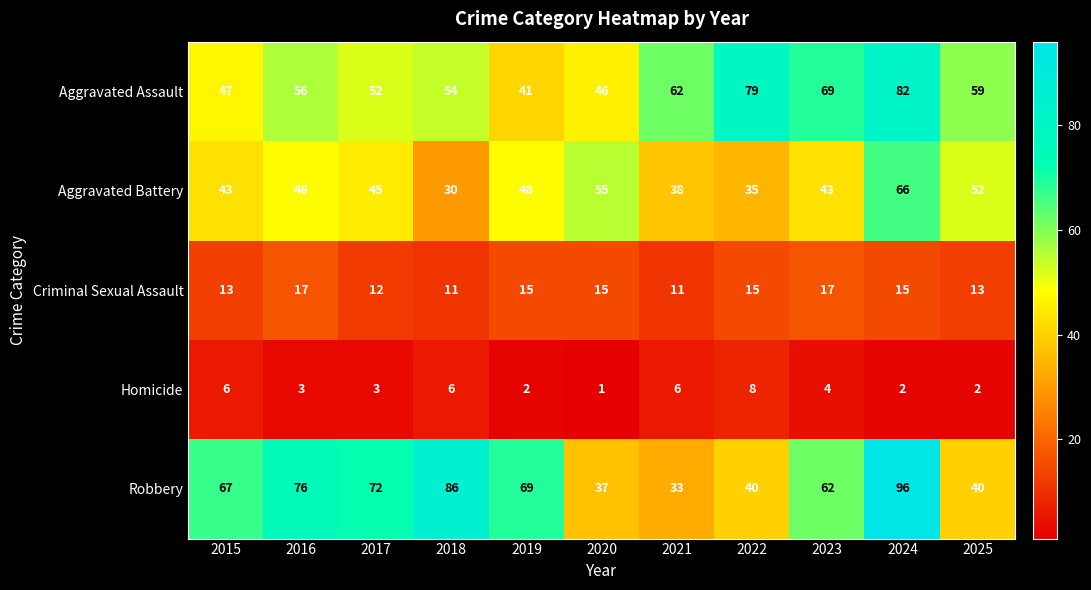

What is the smallest value displayed?

1